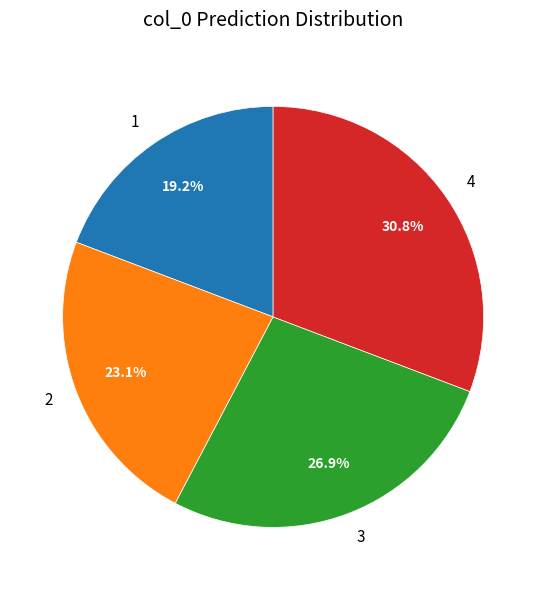

How many slices are in this pie chart?

4